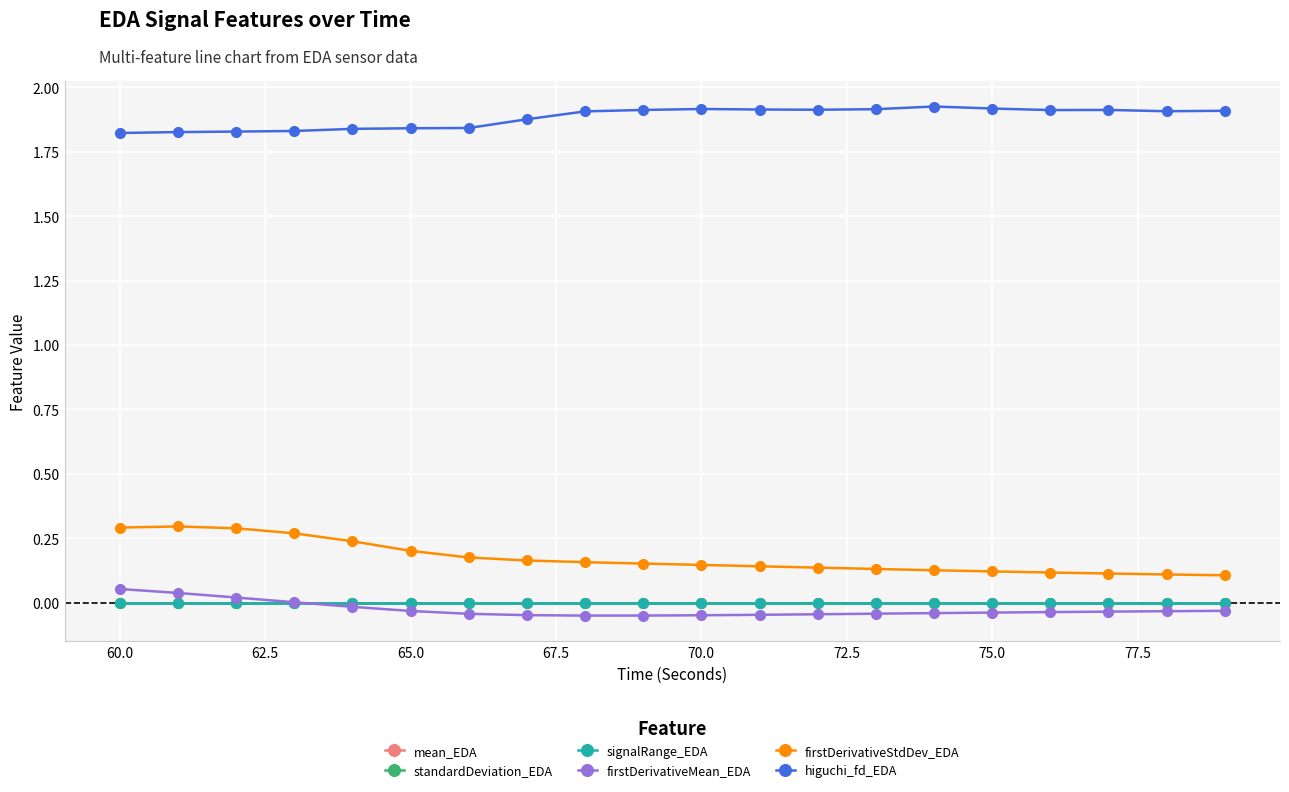

Is this an area chart (filled region under the line)?

No